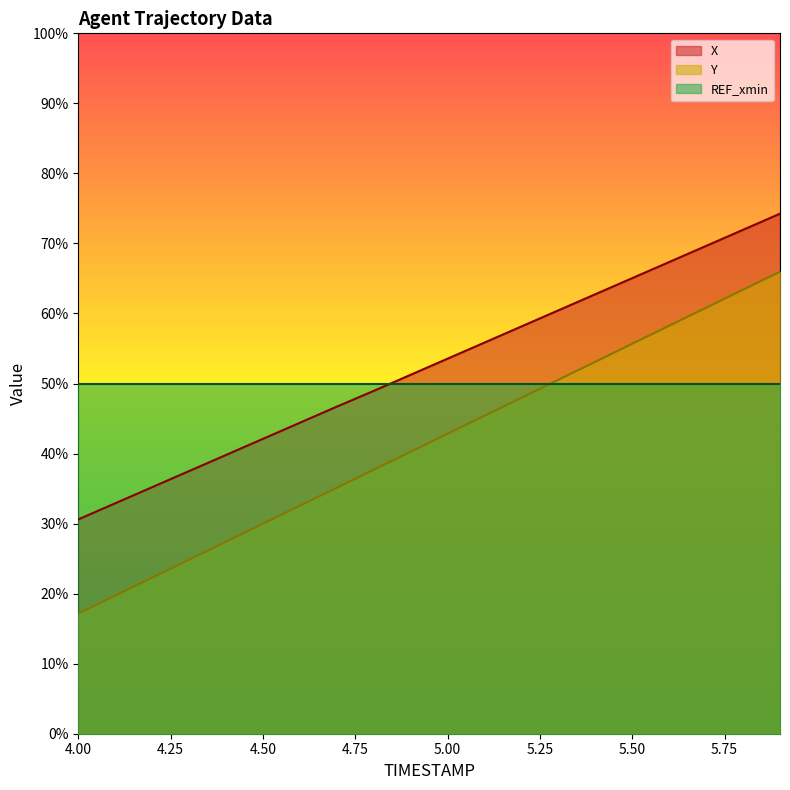

Which series has the widest spread of values?

Y